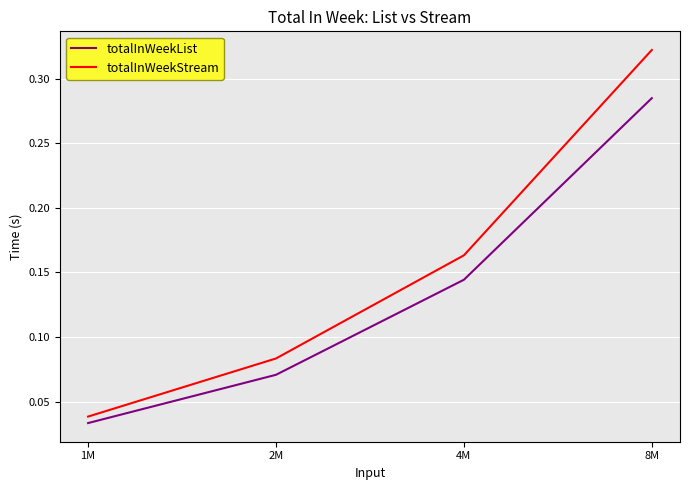

True or false: totalInWeekList and totalInWeekStream cross at least once.

False